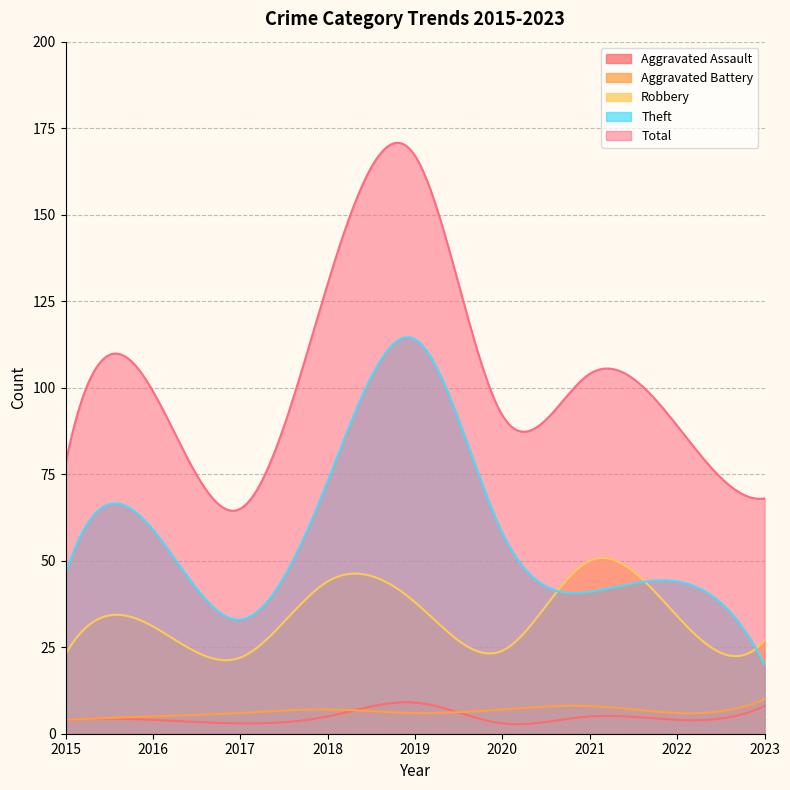

Which series has the largest range (max minus min)?

Total